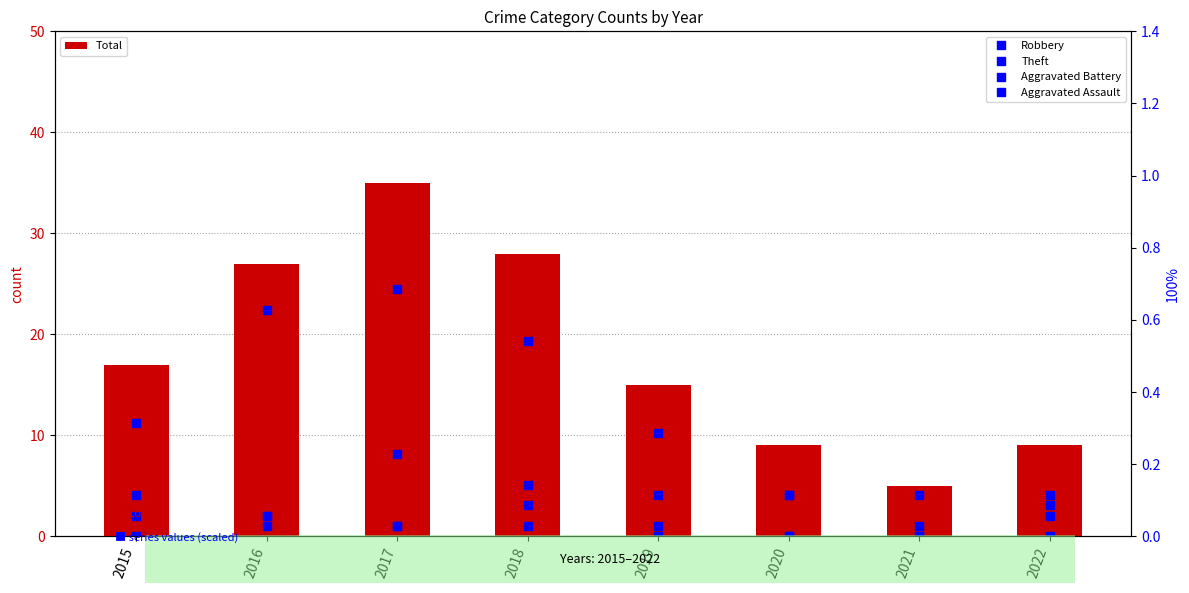

What is the difference between the highest and lowest values at 2019?

15.0